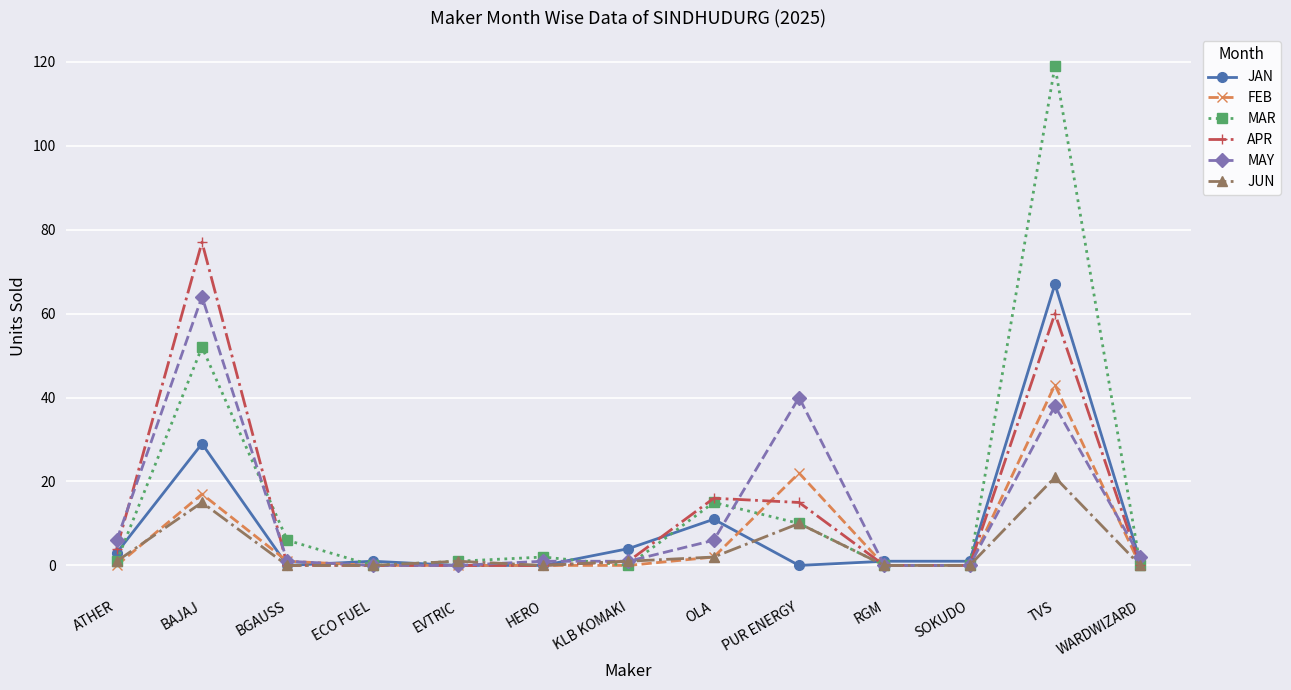

What value does the JAN series have at OLA, to the nearest 10?

10